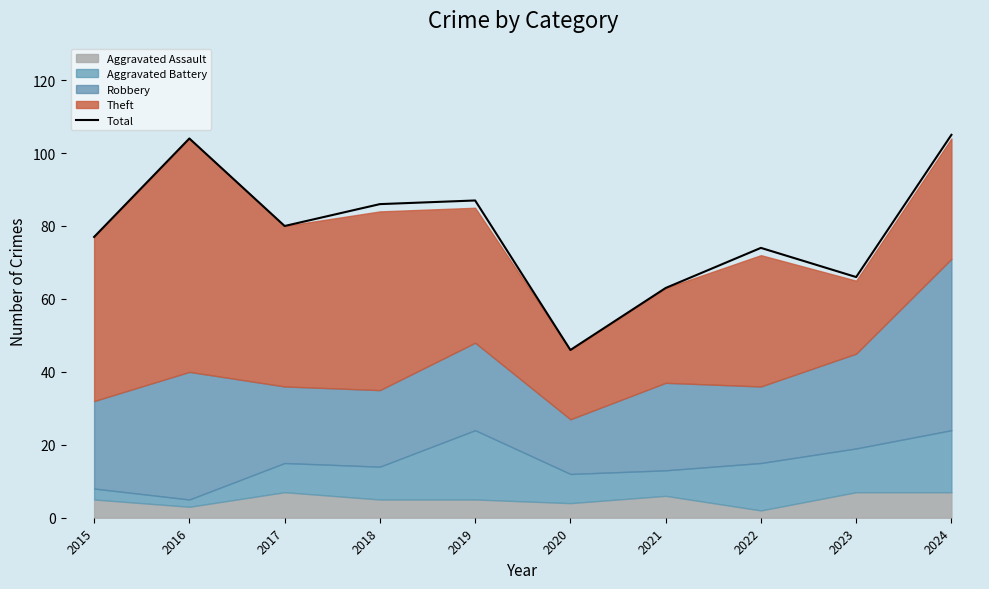

Reading left to right, list all the values displayed in this chart.

77	104	80	86	87	46	63	74	66	105